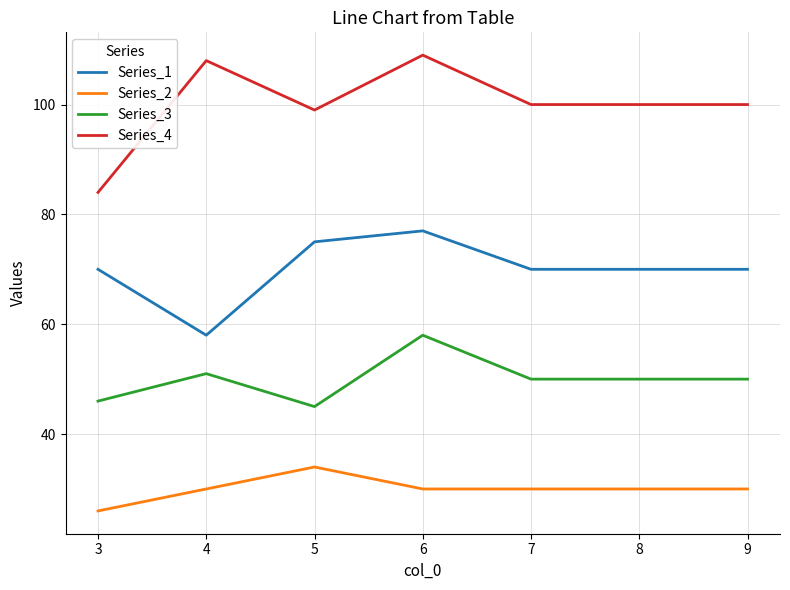

List the series in order of their peak value, lowest first.

Series_2, Series_3, Series_1, Series_4